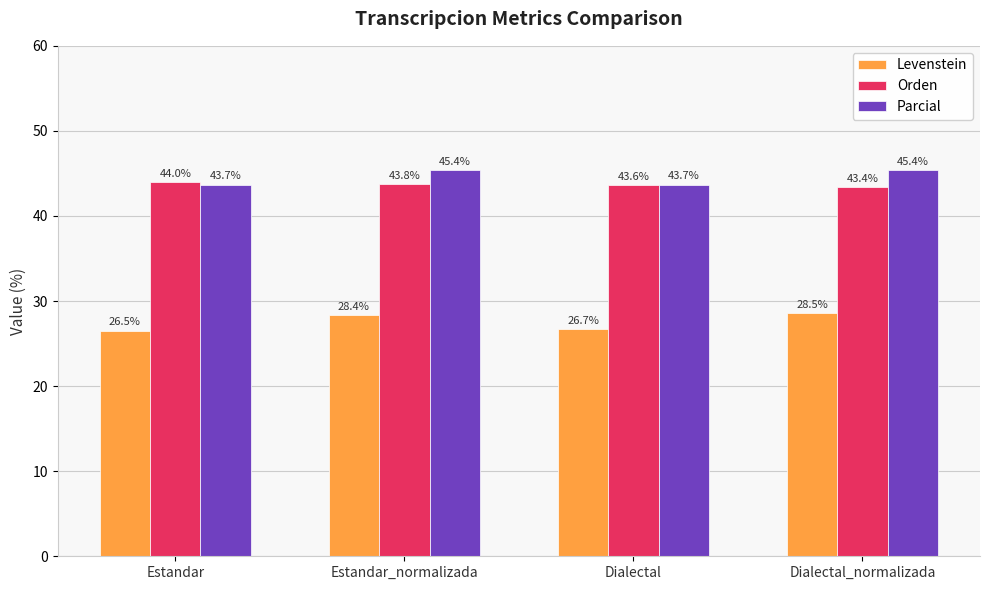

Which series has the widest spread of values?

Levenstein